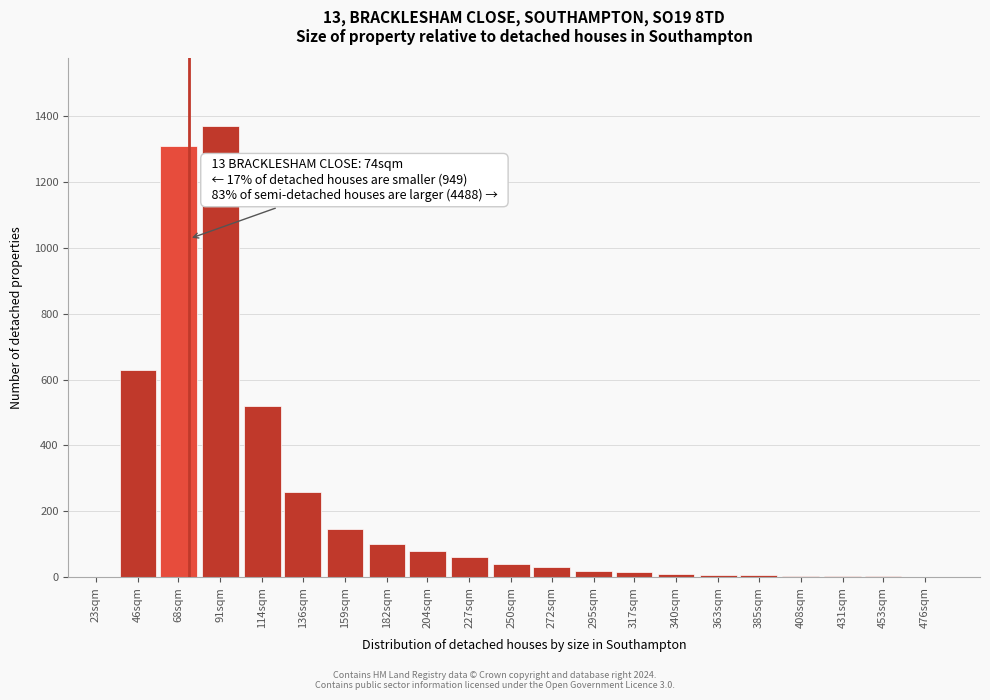

What is the sum of all values?

4618